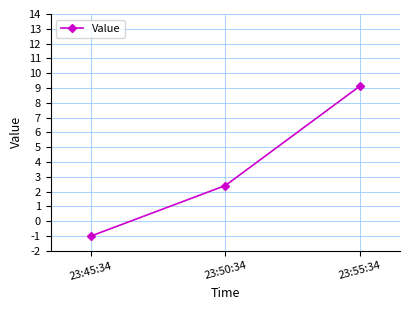

Rank the categories by value from lowest to highest.

23:45:34, 23:50:34, 23:55:34